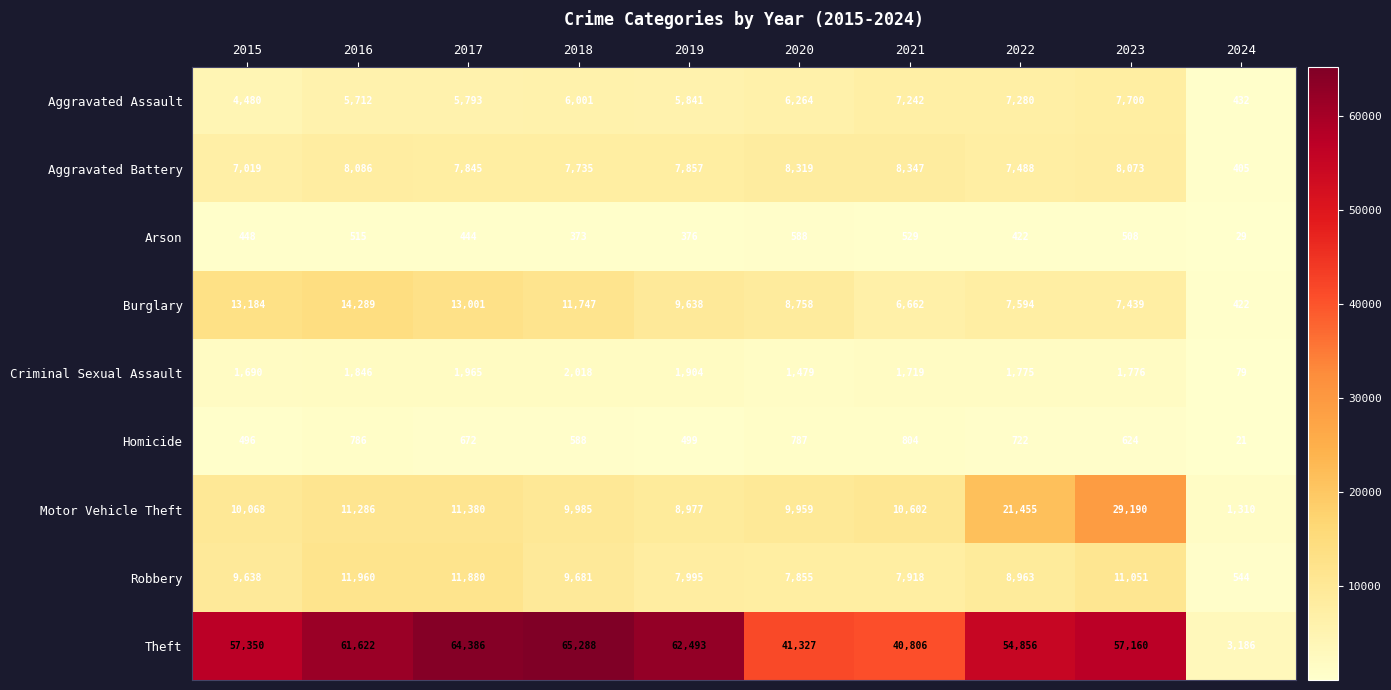

What is the difference between the Aggravated Assault values at 2021 and 2018?

1241